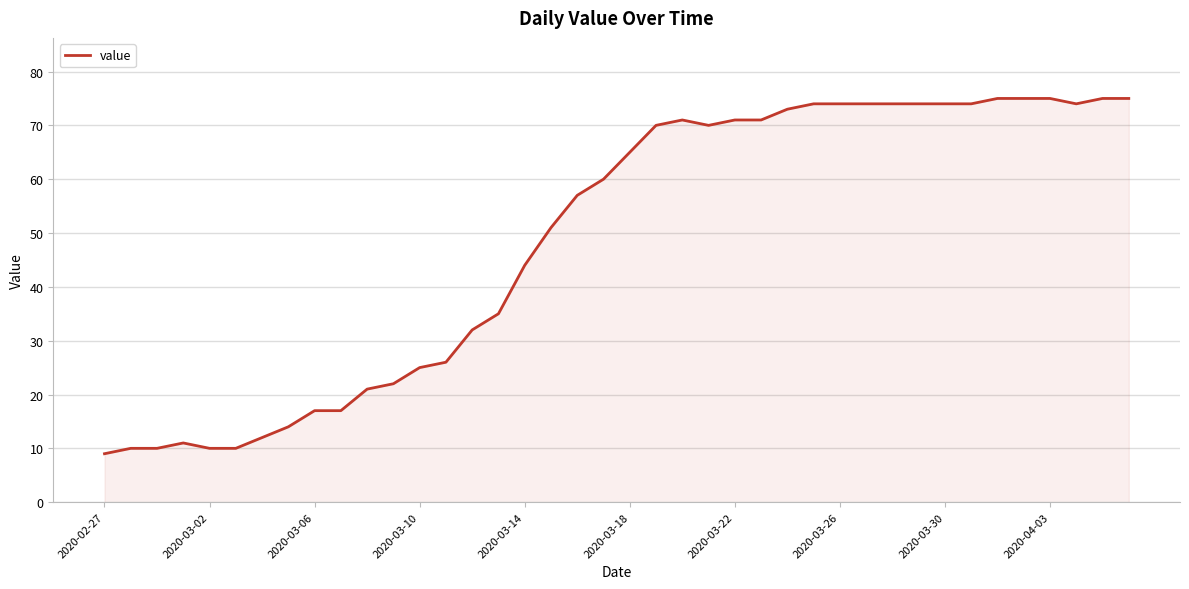

What is the difference between the maximum and minimum values?

66